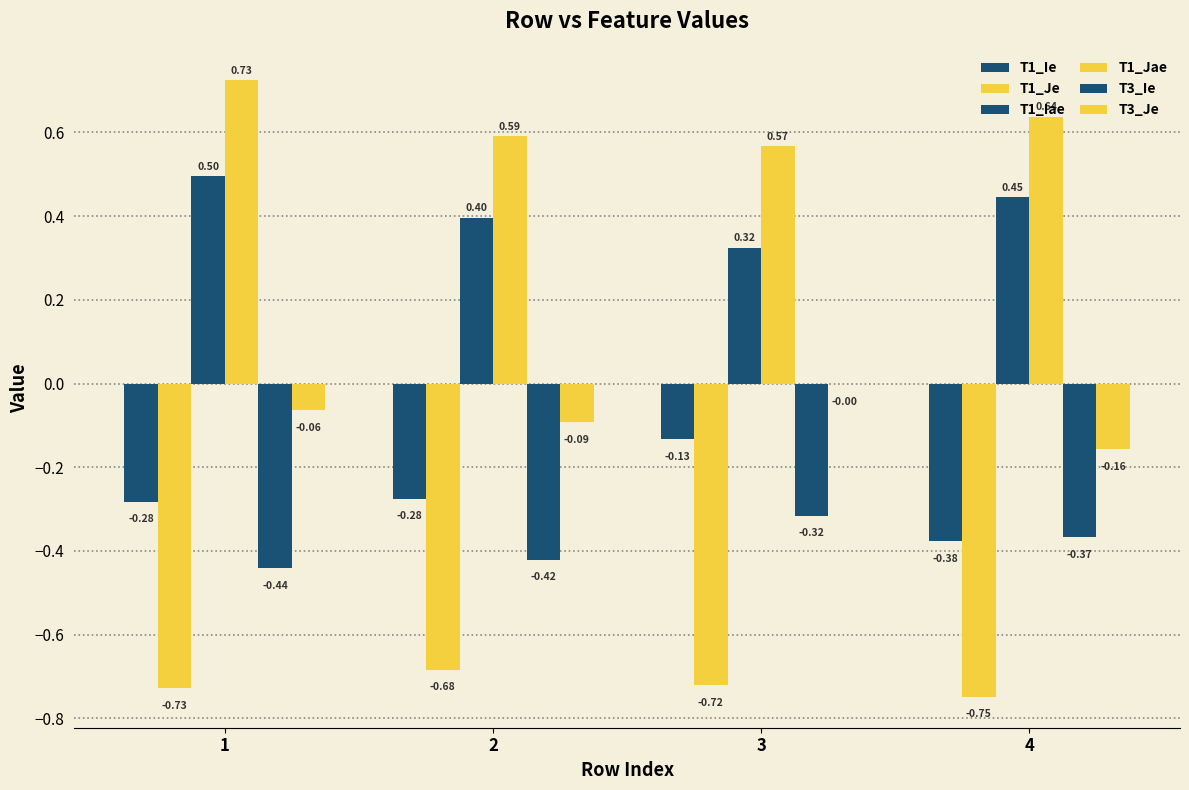

What is the average value of the T1_Ie series?

-0.3